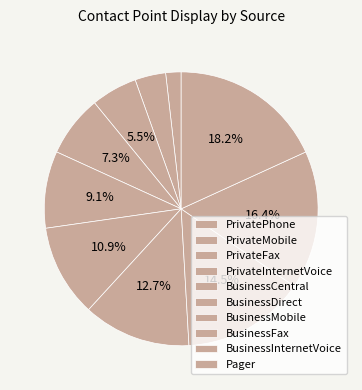

To the nearest percent, what is the combined percentage of BusinessDirect and BusinessCentral?

20%